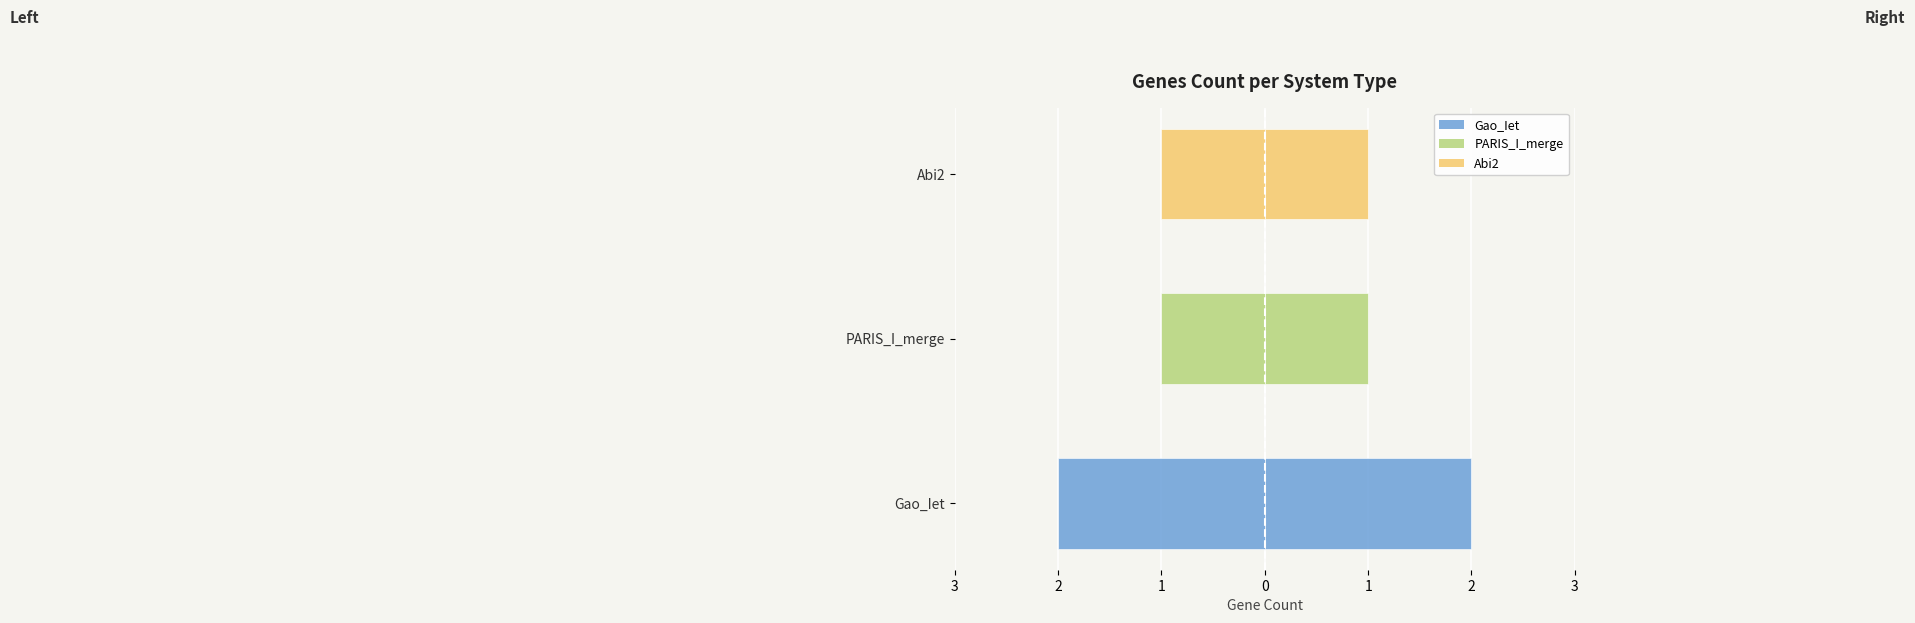

Rank the categories by value from highest to lowest.

2, 1, 3